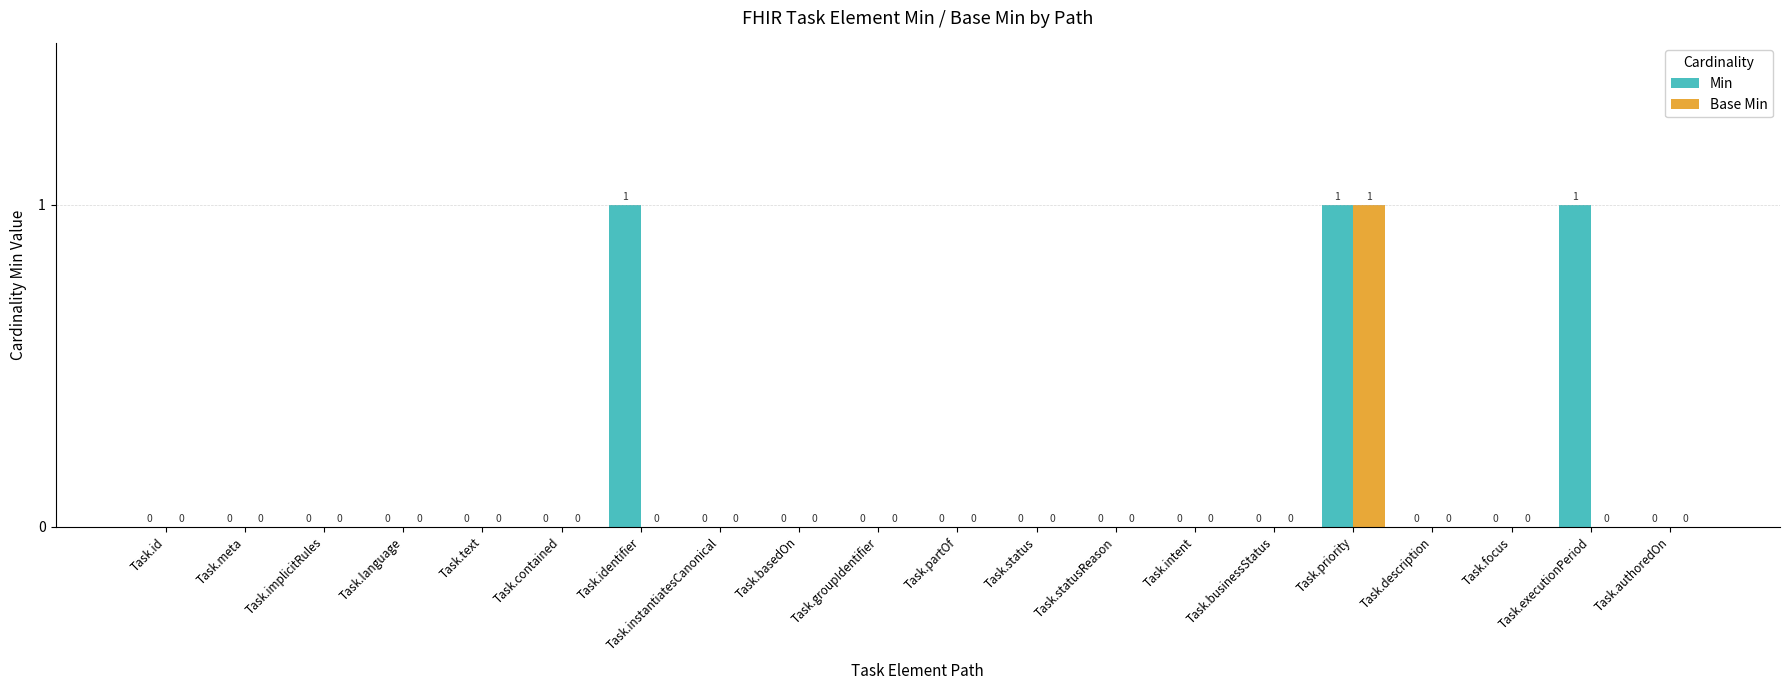

How many Base Min values are between 0 and 1?

20